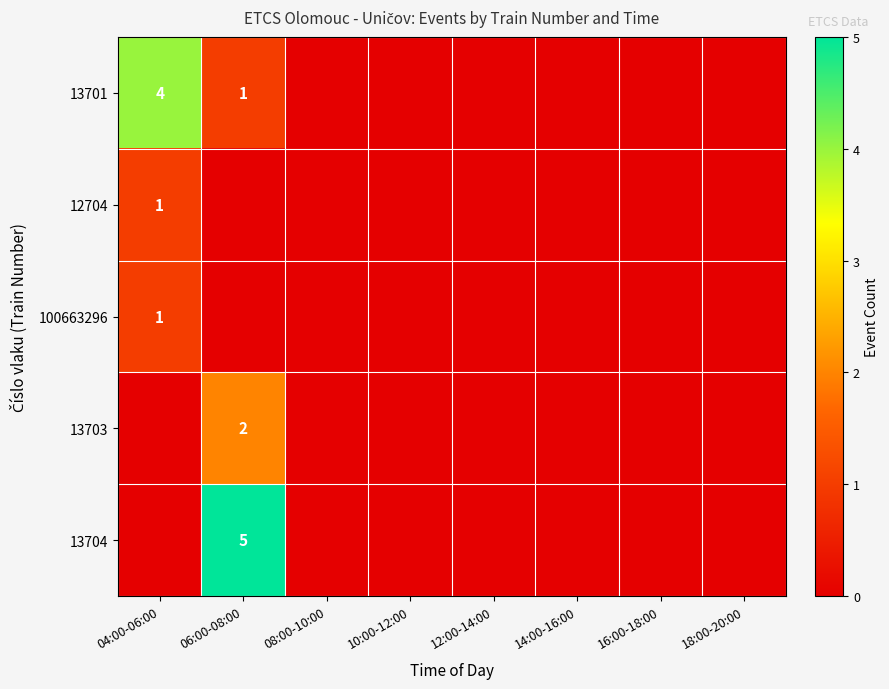

At how many categories does at least one series exceed 0?

2